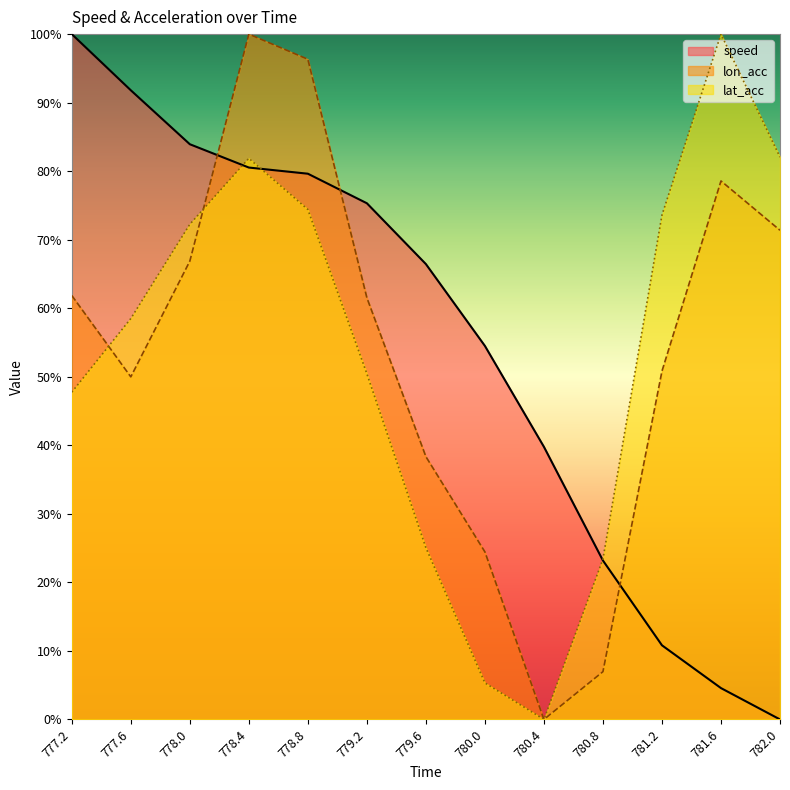

How many times do lon_acc and lat_acc cross each other?

2